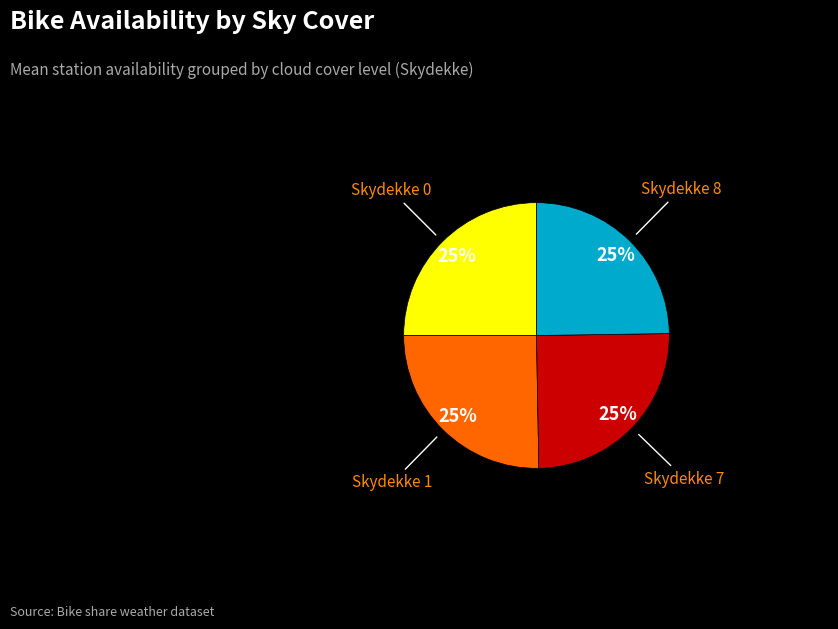

Is there a majority slice in this chart?

No